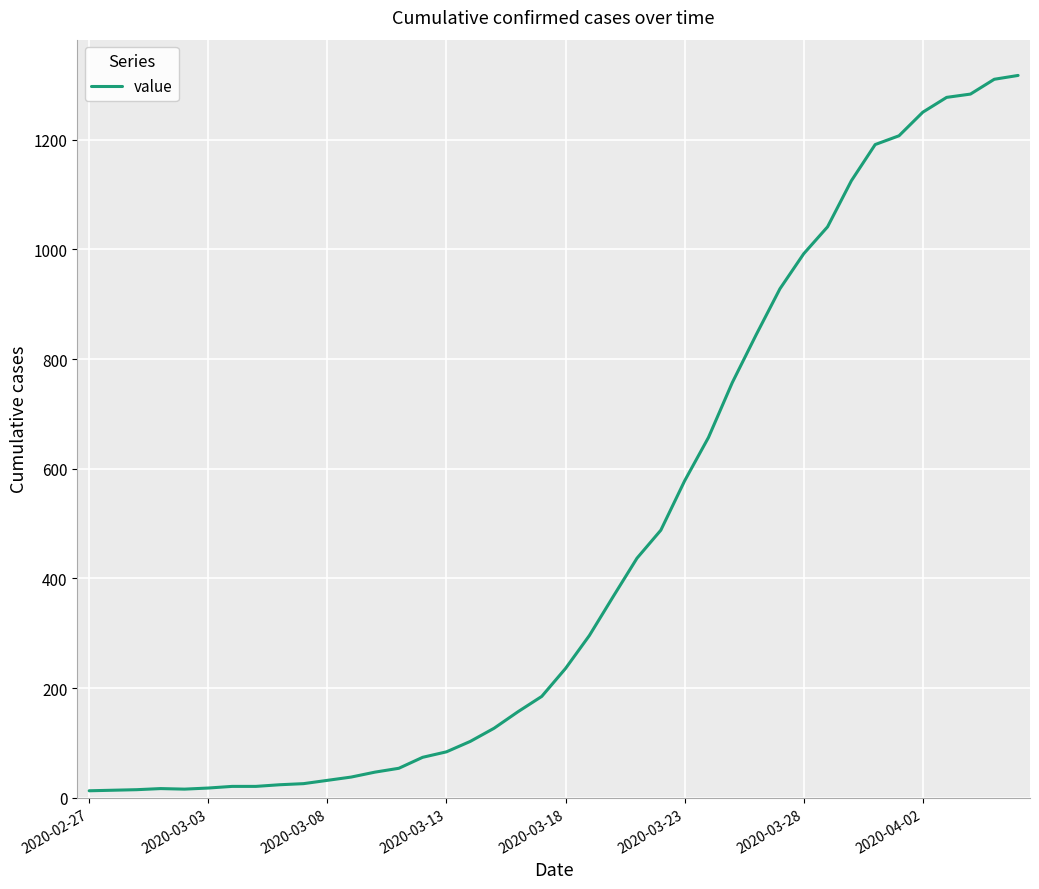

What is the greatest value displayed?

1317